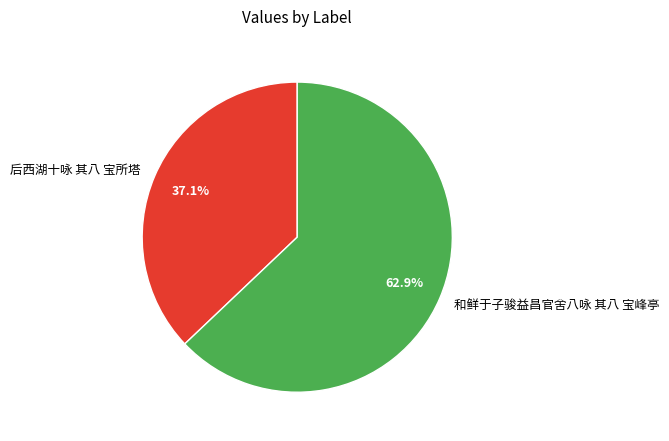

Which category has the biggest portion of the pie?

和鲜于子骏益昌官舍八咏 其八 宝峰亭